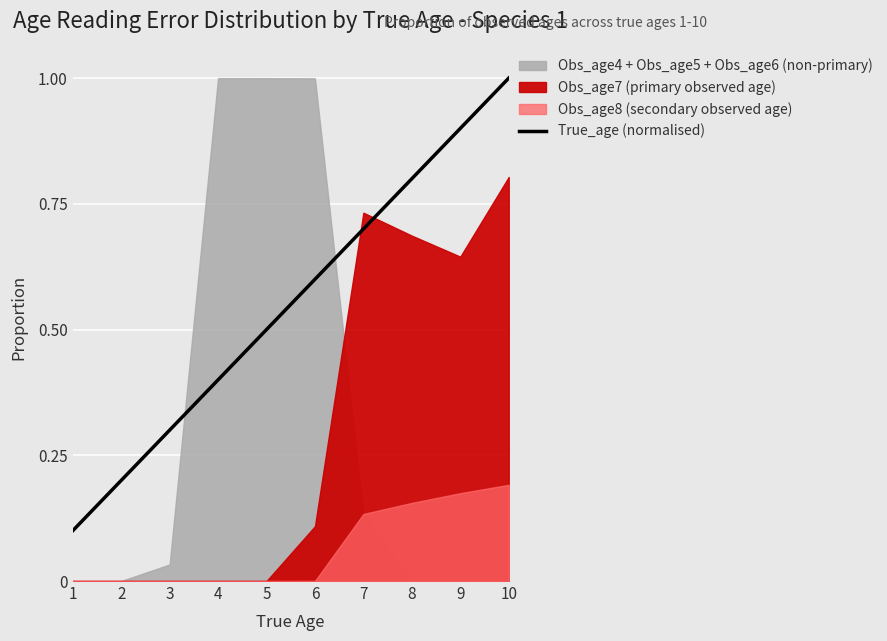

What is the sum of all values?

5.5